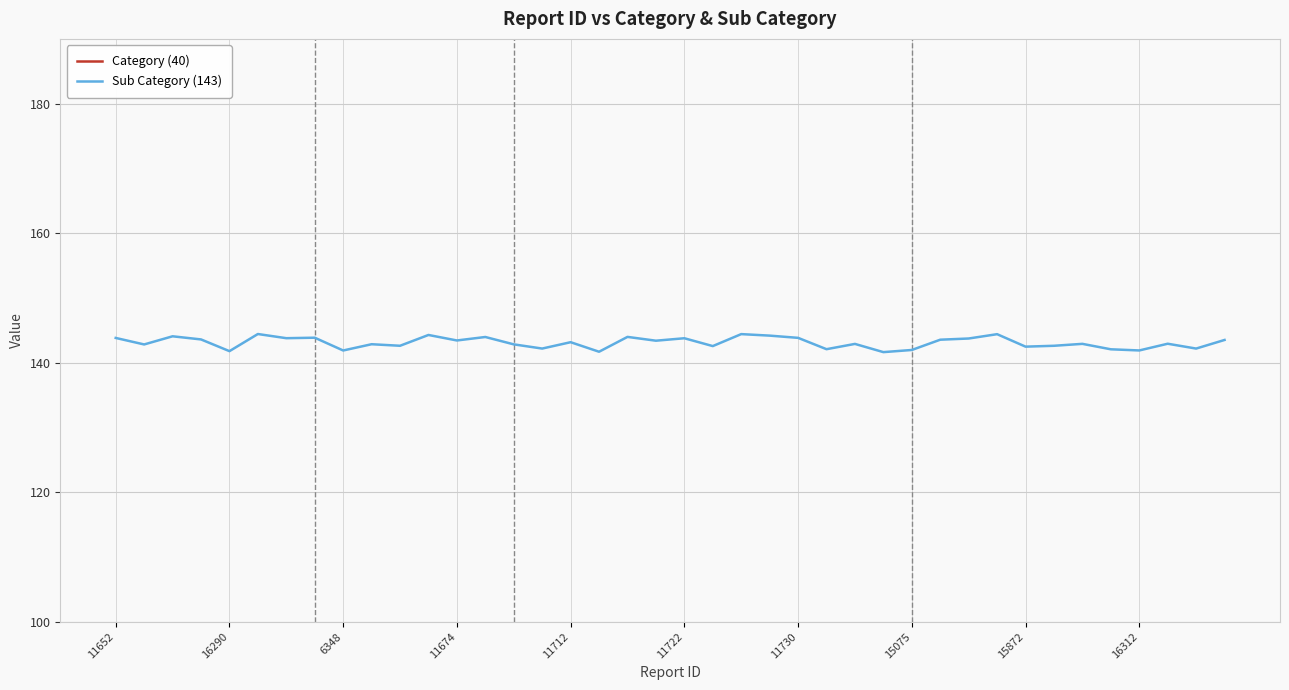

Reading left to right, list all the values displayed in this chart.

Category (40): 39.9	40.3	40.2	39.8	40.3	40.3	39.9	39.8	40.2	39.6	39.7	39.5	40.3	40.2	40.2	40.3	40.0	40.1	39.6	39.6	40.2	40.0	40.1	40.3	40.1	40.1	40.1	39.8	39.5	39.9	39.7	39.9	40.4	39.7	39.6	39.8	39.8	40.2	40.1	40.3
Sub Category (143): 143.8	142.8	144.1	143.6	141.8	144.4	143.8	143.9	141.9	142.9	142.6	144.3	143.4	144.0	142.8	142.2	143.2	141.7	144.0	143.4	143.8	142.6	144.4	144.2	143.8	142.1	142.9	141.6	142.0	143.5	143.7	144.4	142.5	142.6	142.9	142.1	141.9	142.9	142.2	143.5